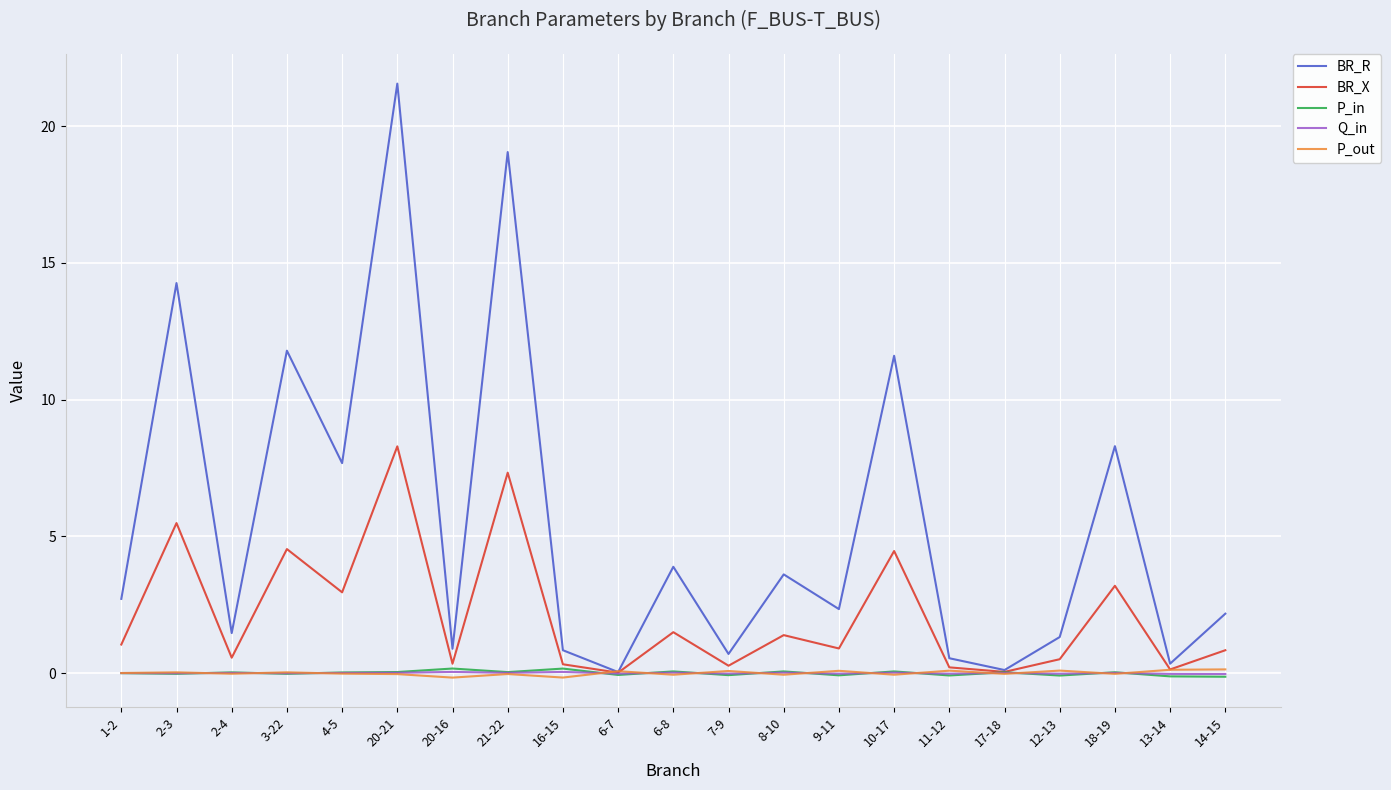

Which series has the largest total across all categories?

BR_R